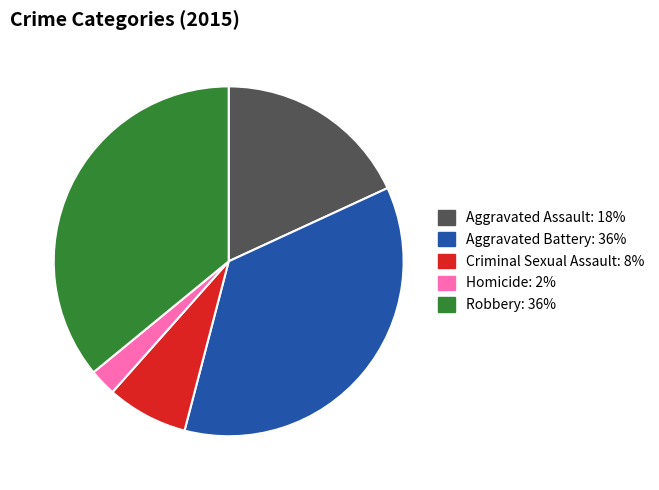

Do Aggravated Battery and Homicide together represent more than half of the pie?

No